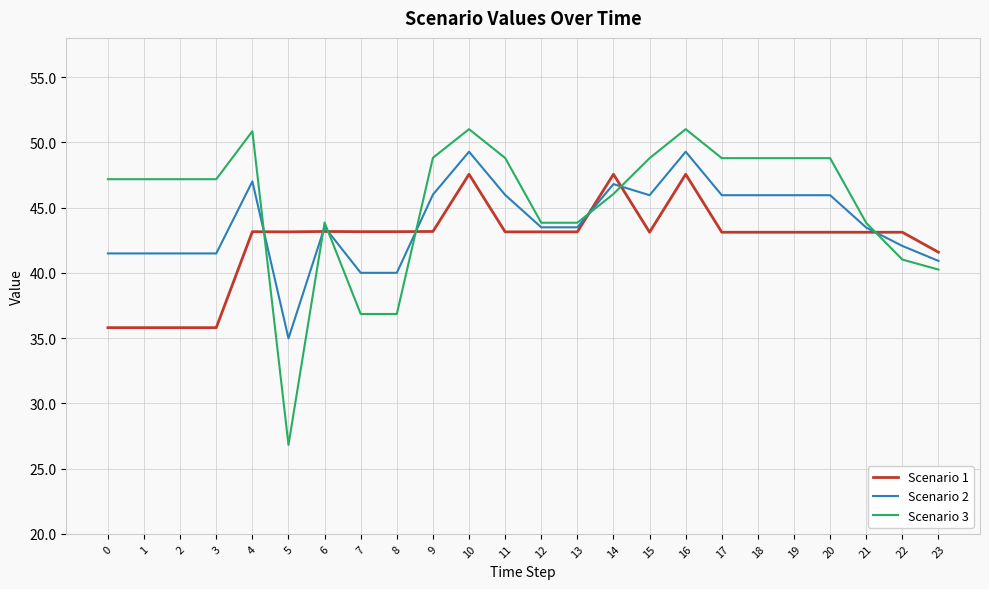

Read the Scenario 2 value at 13.

43.5